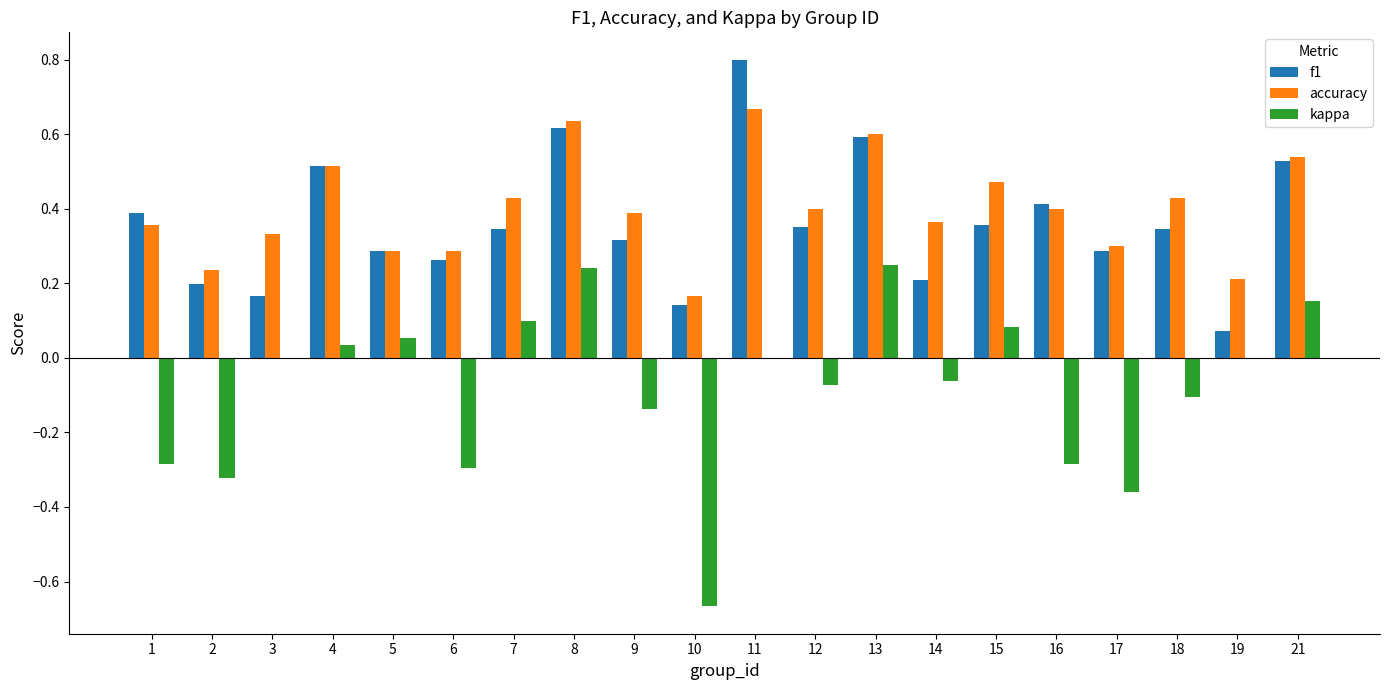

Between 9 and 17, which series saw the biggest shift?

kappa